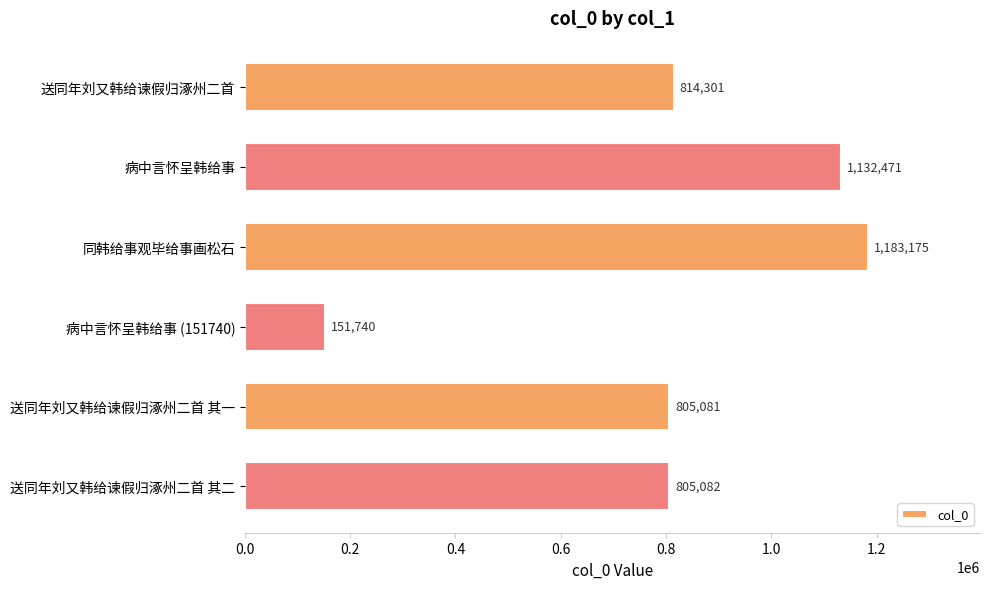

Where is the data nearest to the value 667457?

送同年刘又韩给谏假归涿州二首 其一